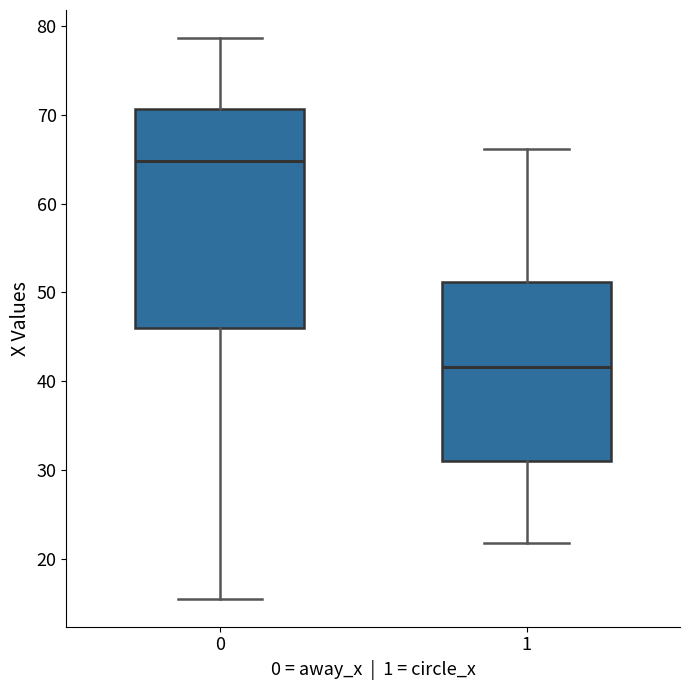

Reading left to right, transcribe this box plot: for each box, give where its median line is, the range the box spans, and where its two whiskers end, as read against the y-axis. The values are not printed on the chart, so give them approximately, as read against the axis.

0: median 65, box 46 to 71, whiskers 16 to 79
1: median 42, box 31 to 51, whiskers 22 to 66